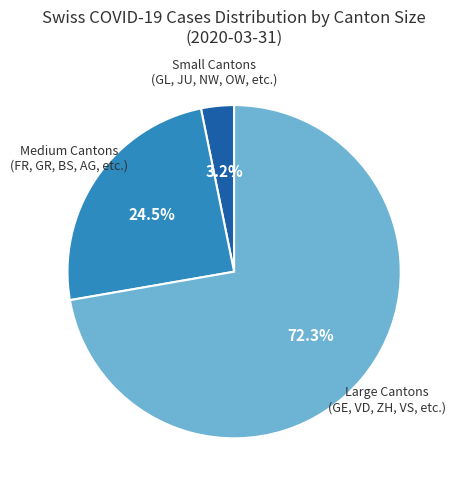

Is there a majority slice in this chart?

Yes